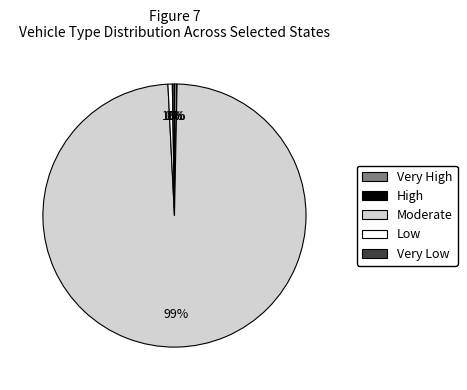

Which slice is the largest?

Moderate